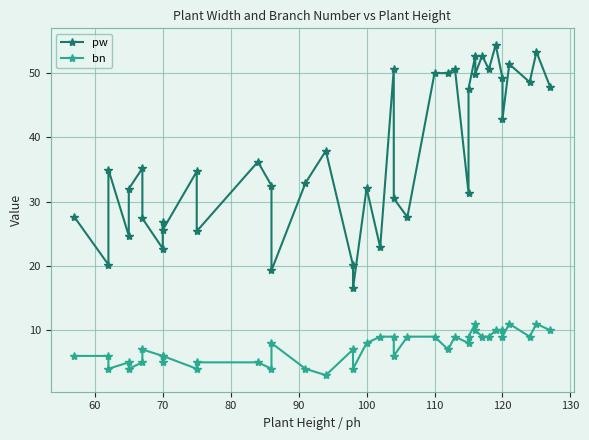

True or false: pw has more than 2 points higher than both neighbors.

True